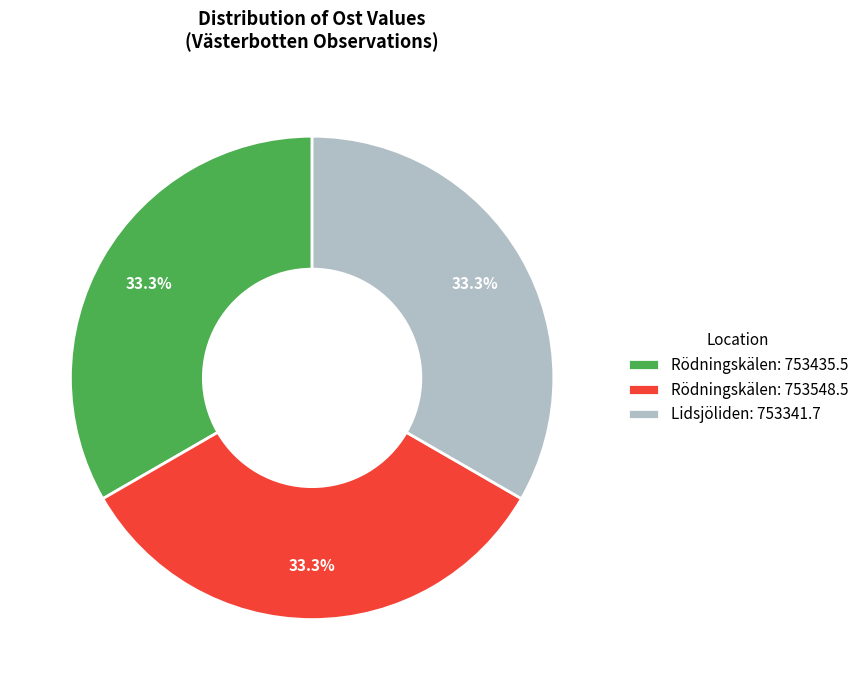

Is the sum of Rödningskälen: 753435.5 and Lidsjöliden: 753341.7 greater than half?

Yes